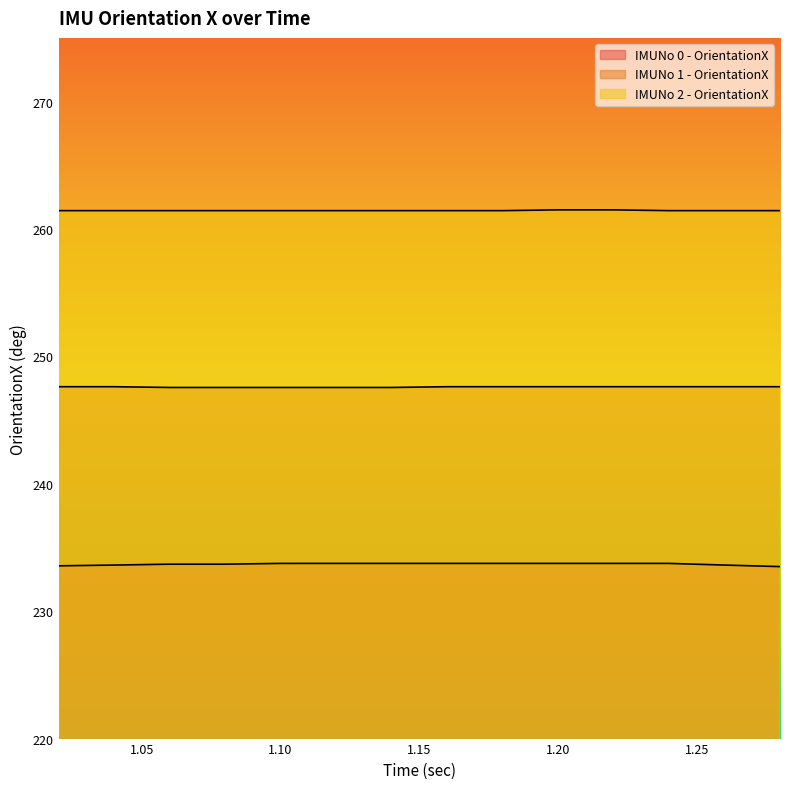

What is the average value of the IMUNo 1 - OrientationX series?

247.6